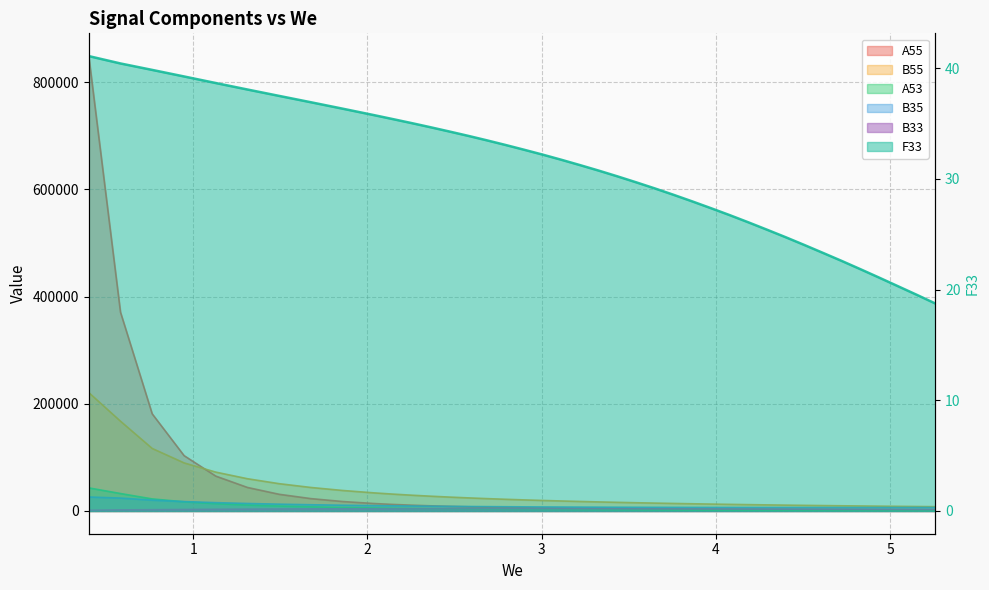

Which series has the largest total across all categories?

A55